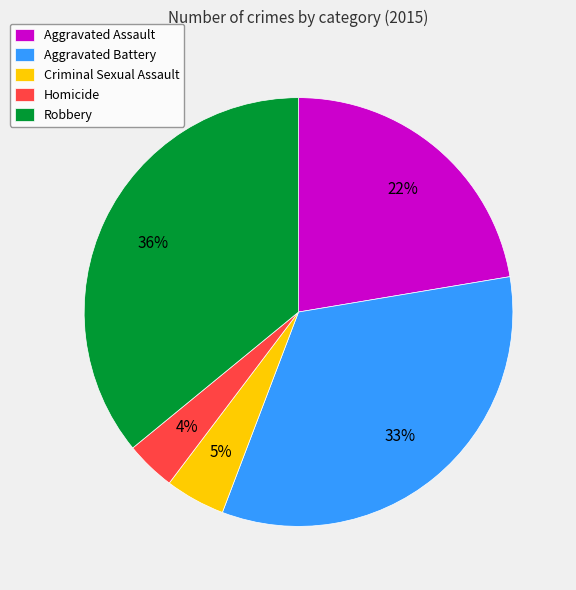

To the nearest percent, what is the combined percentage of Aggravated Battery and Criminal Sexual Assault?

38%